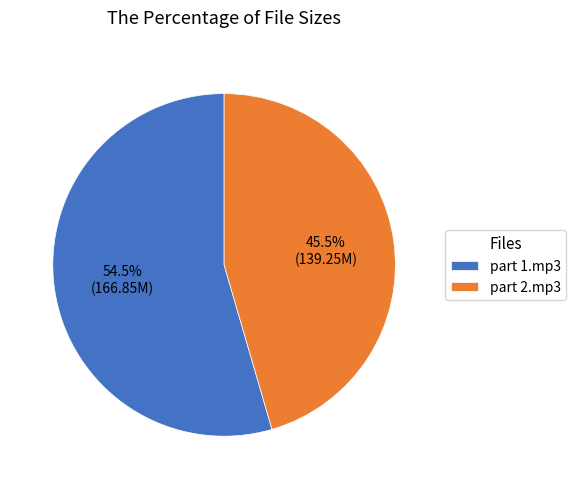

What is the ratio of the value at part 1.mp3 to the value at part 2.mp3?

1.2